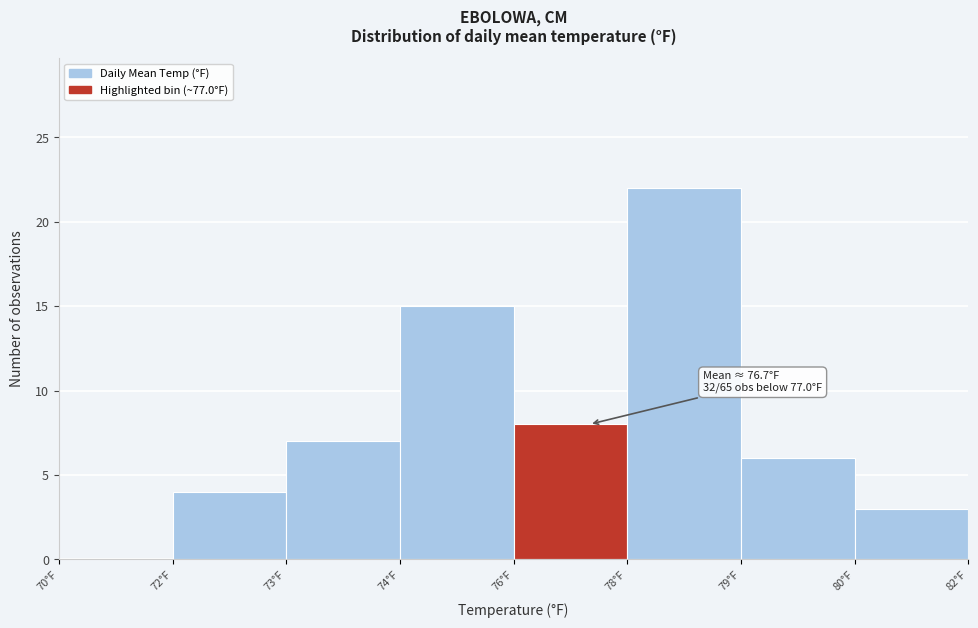

Reading right to left, what are all the values shown in this chart?

80°F=3	79°F=6	78°F=22	76°F=8	74°F=15	73°F=7	72°F=4	70°F=0